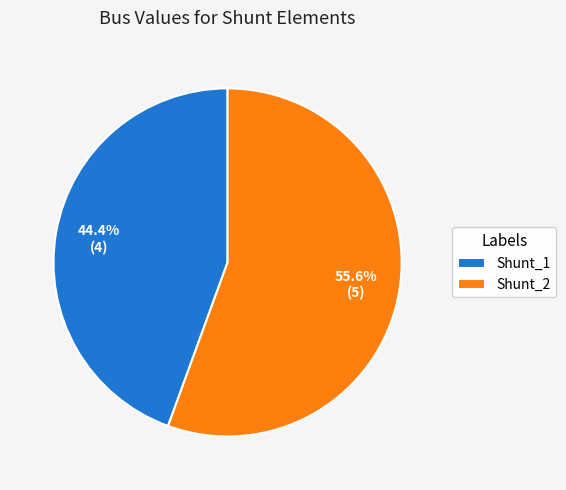

To the nearest percent, what is the combined percentage of Shunt_2 and Shunt_1?

100%